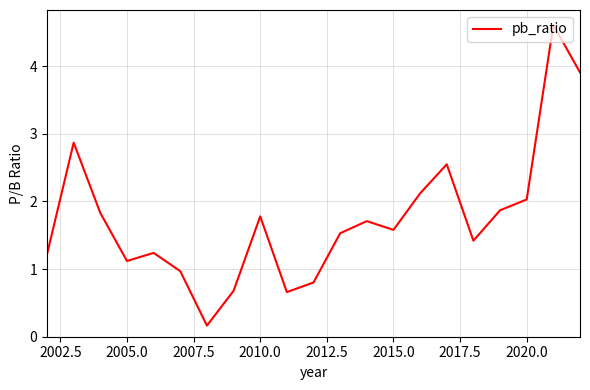

What is the difference between the maximum and minimum values?

4.4